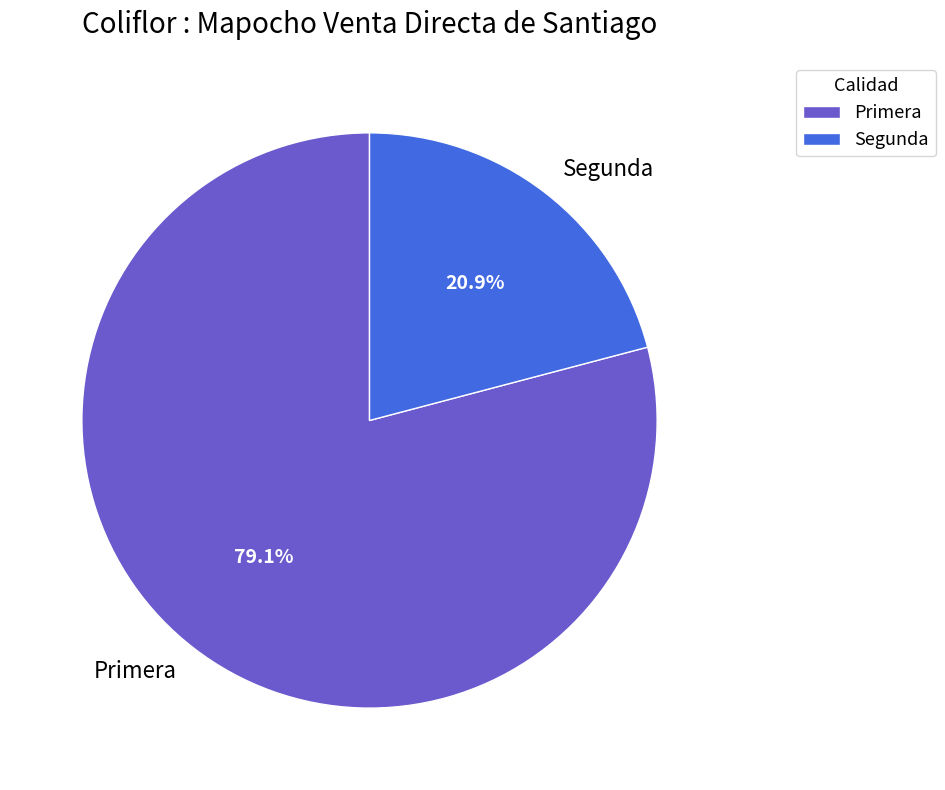

How many segments does this pie chart have?

2